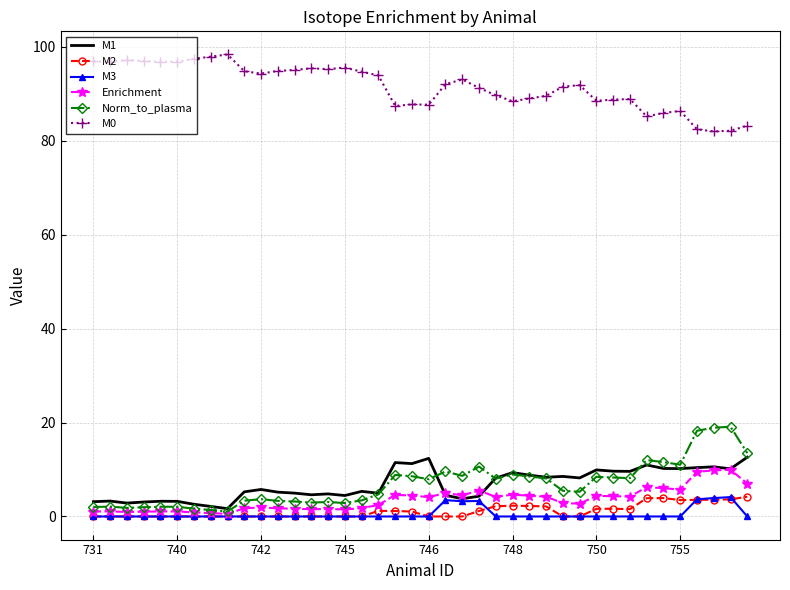

True or false: M0 and Enrichment intersect in this chart.

False